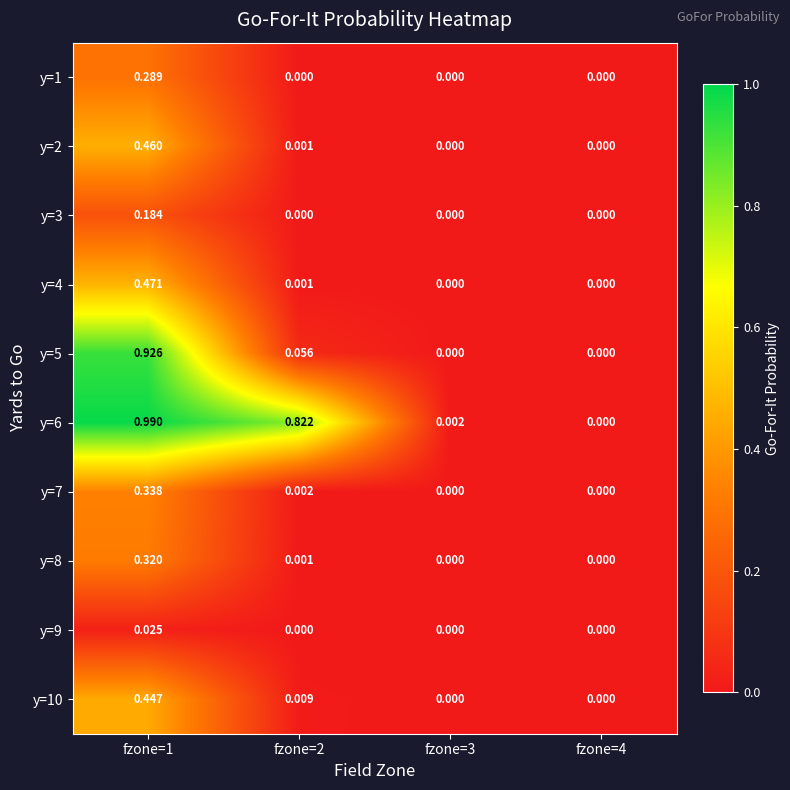

Is the value of y=8 at fzone=2 greater than the value of y=5 at fzone=2?

No